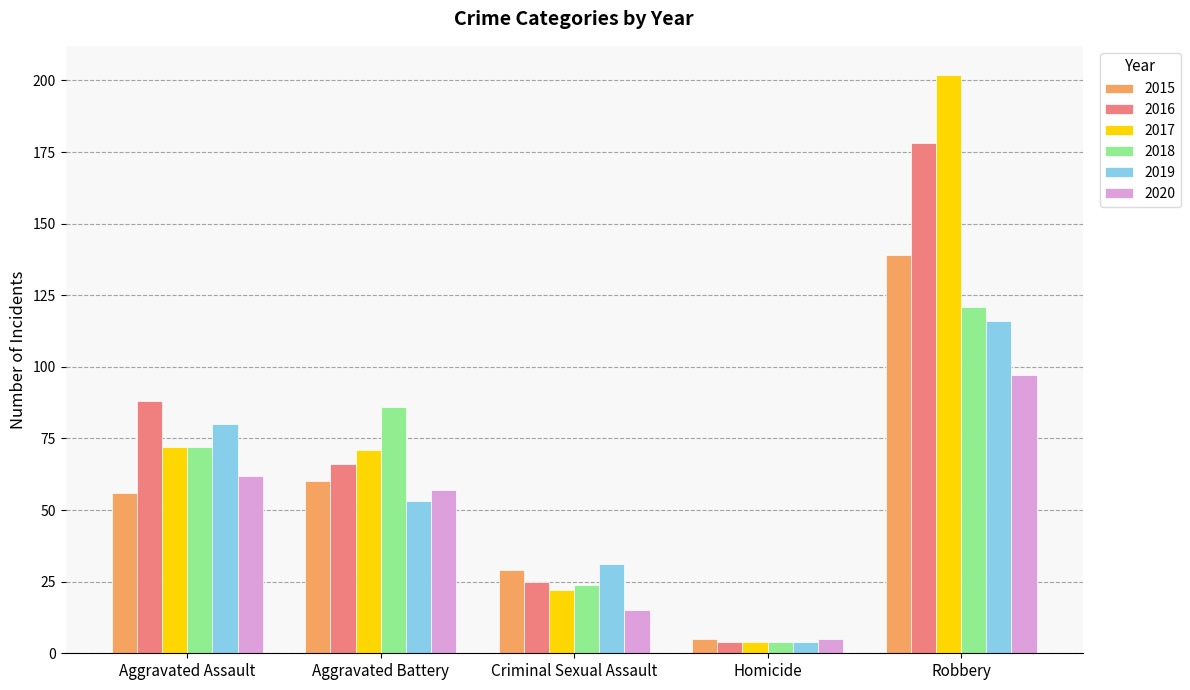

What is the sum of all 2016 values?

361